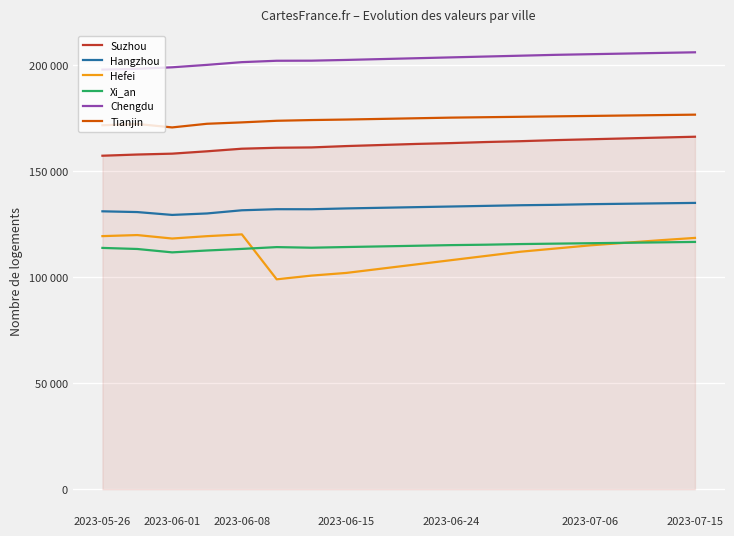

What is the value of the Hefei point at the 5th from the left?

120171